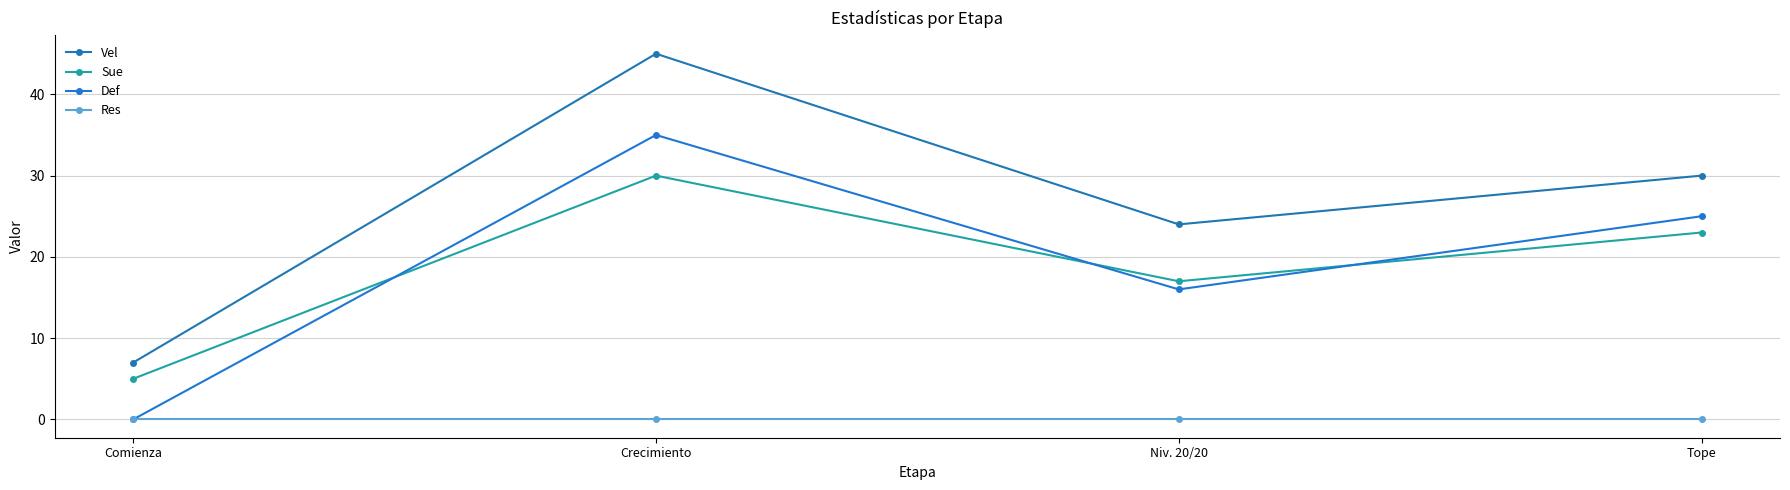

After their last crossing, which series has the higher values: Sue or Def?

Def